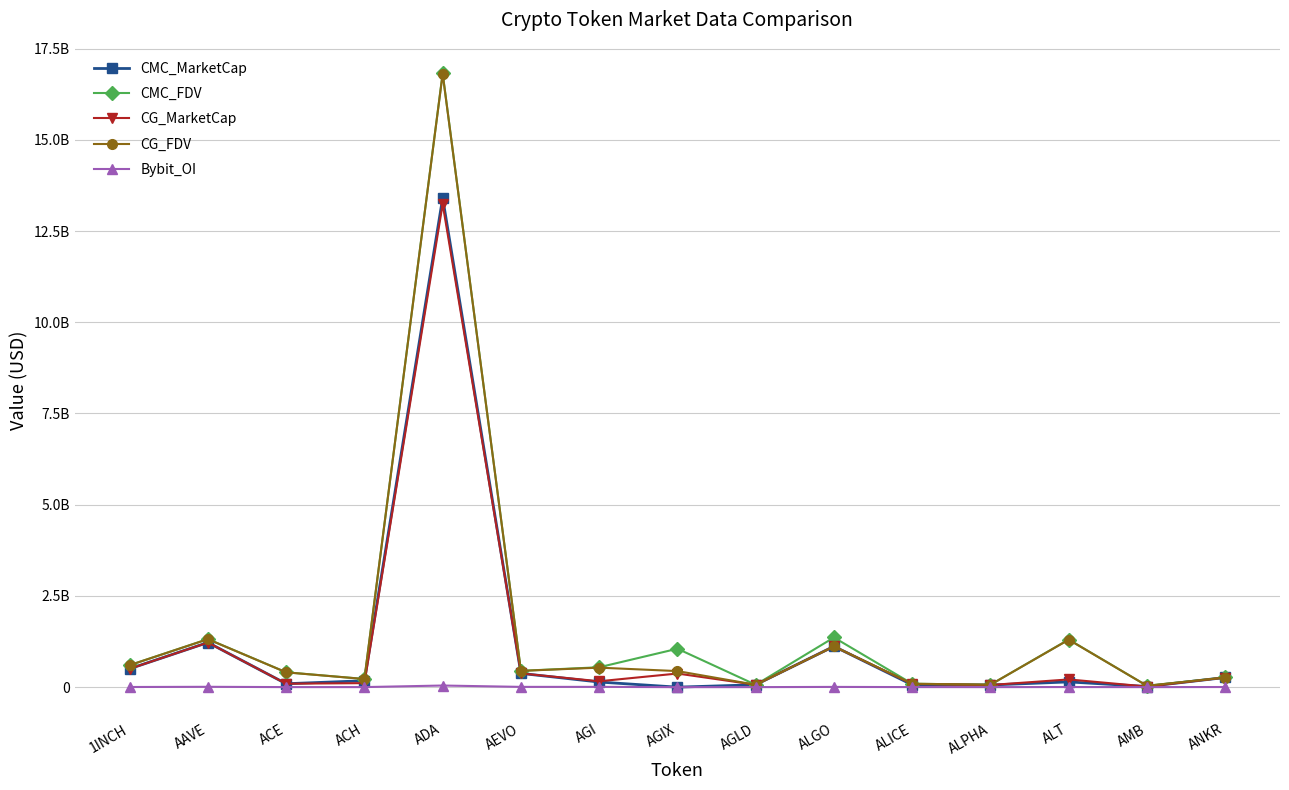

Between ACE and ALGO, which series saw the biggest shift?

CMC_MarketCap